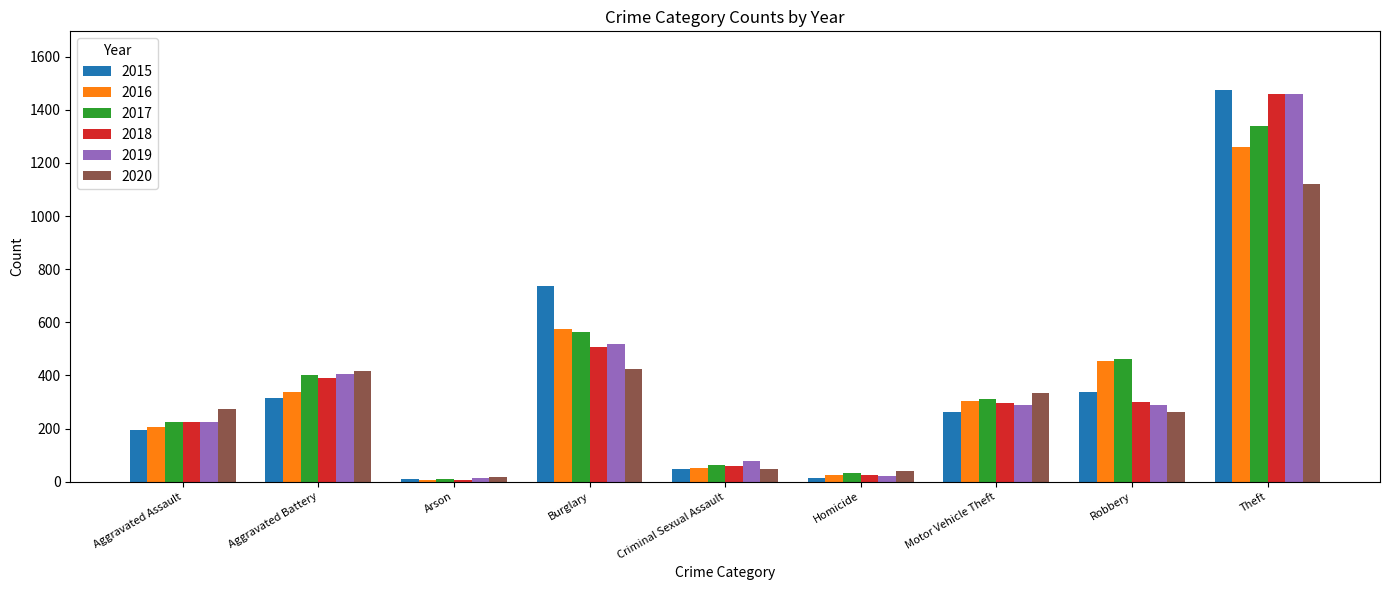

How many values in the 2018 series are below 298?

4